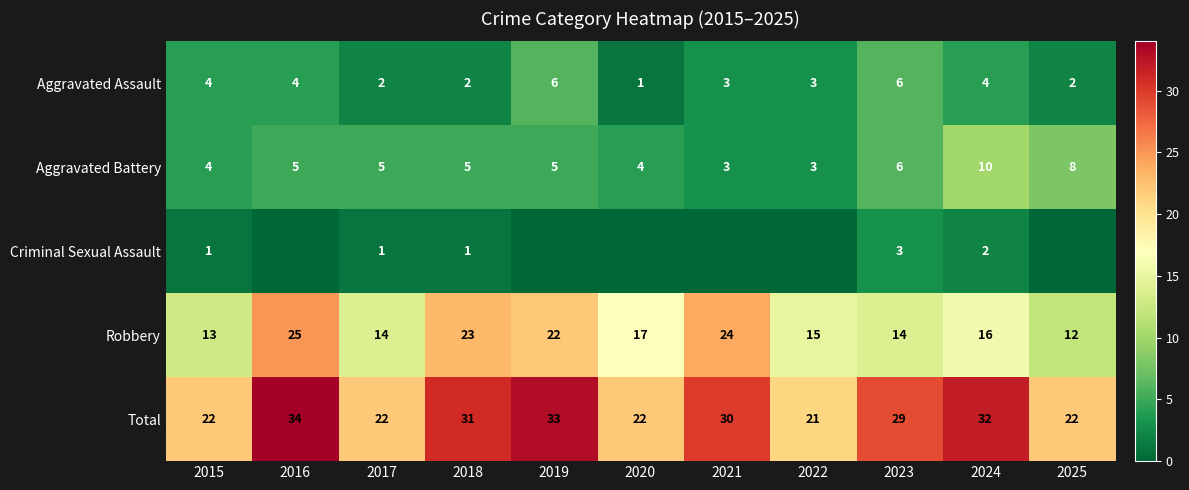

Where is Aggravated Assault nearest to the value 3?

2021